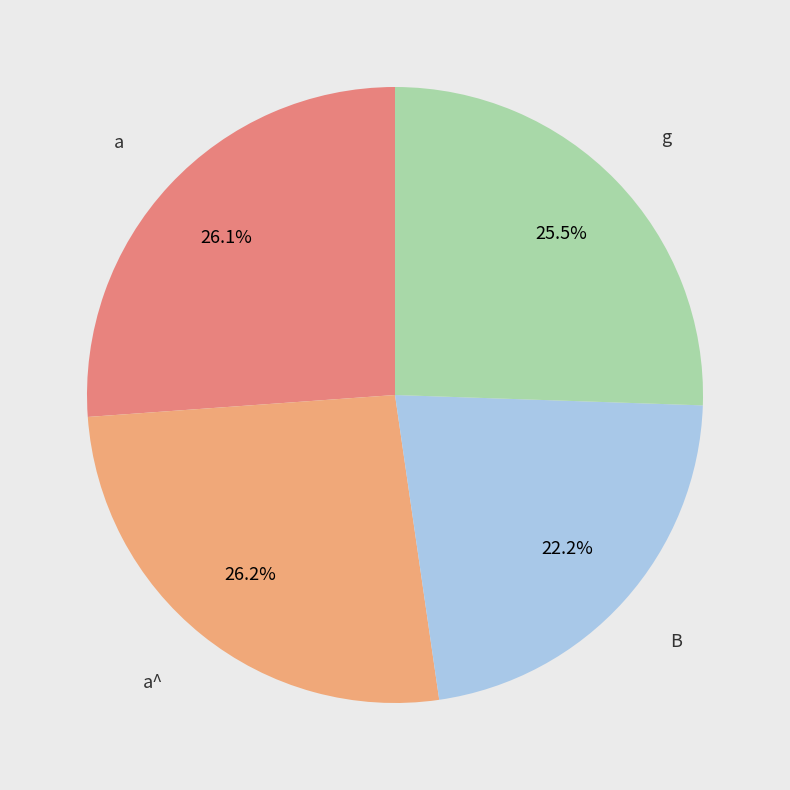

To the nearest percent, what is the difference between the largest and smallest slice percentages?

4%